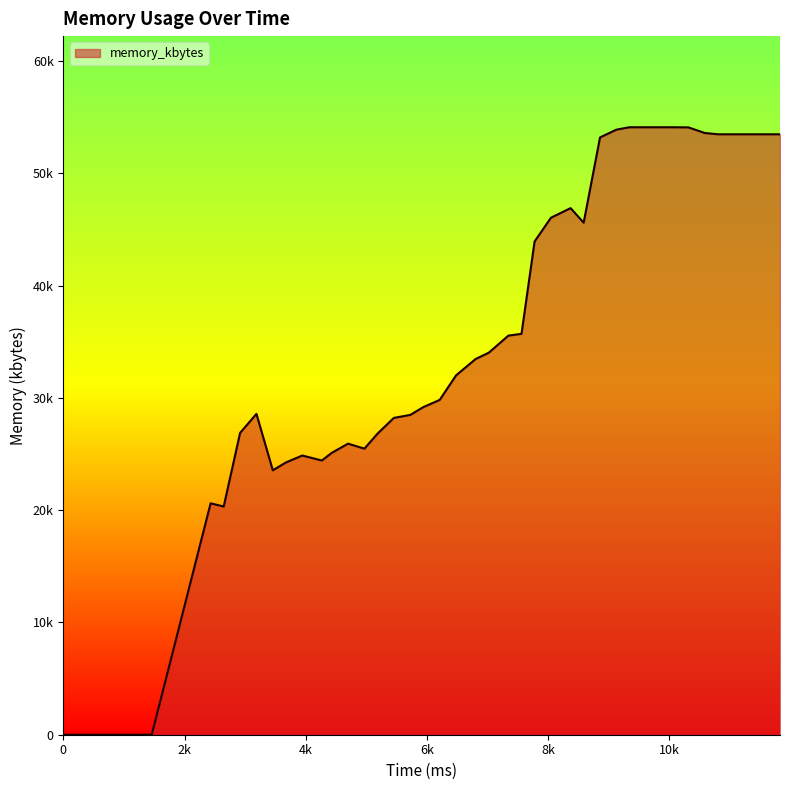

How many lines are shown in the chart?

1